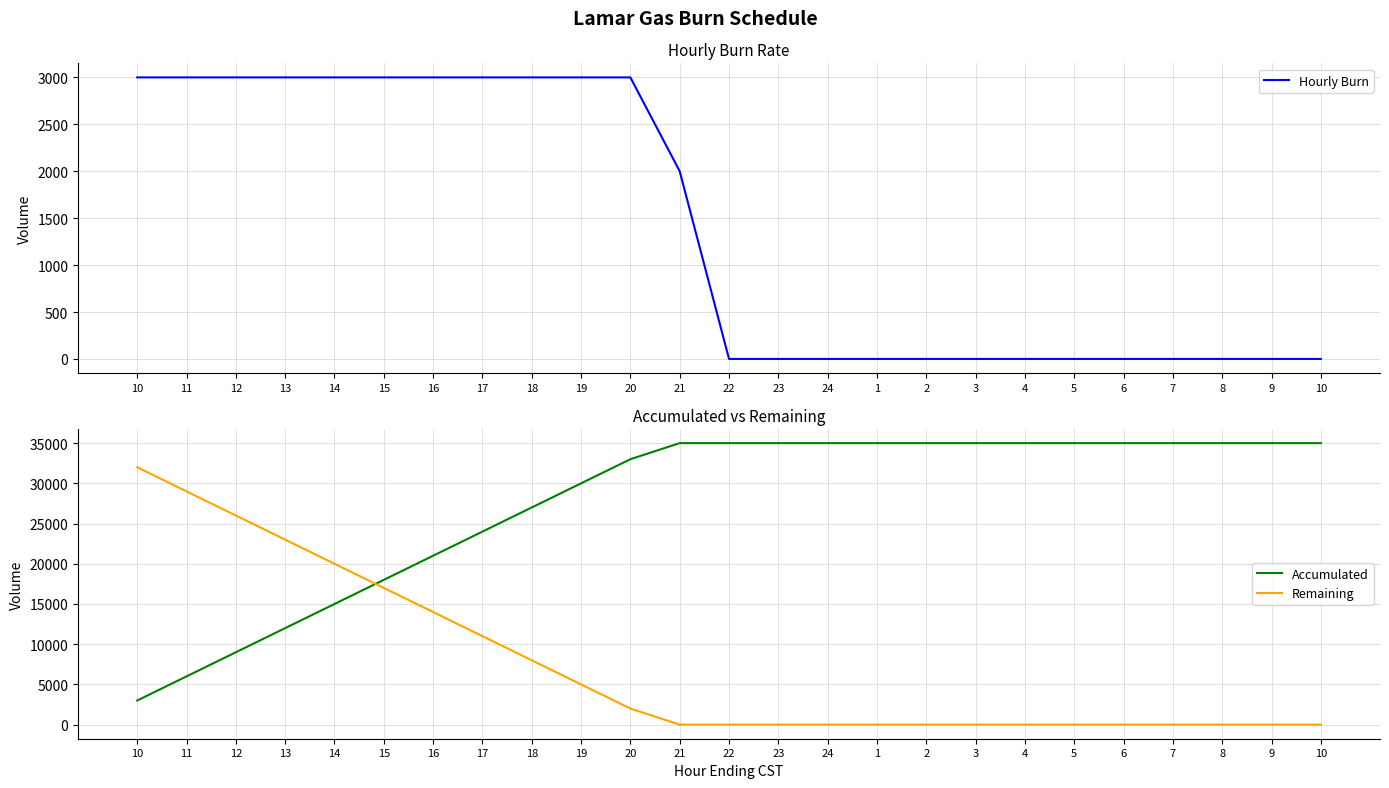

What is the difference between the second highest and minimum values in the Hourly Burn series?

3000